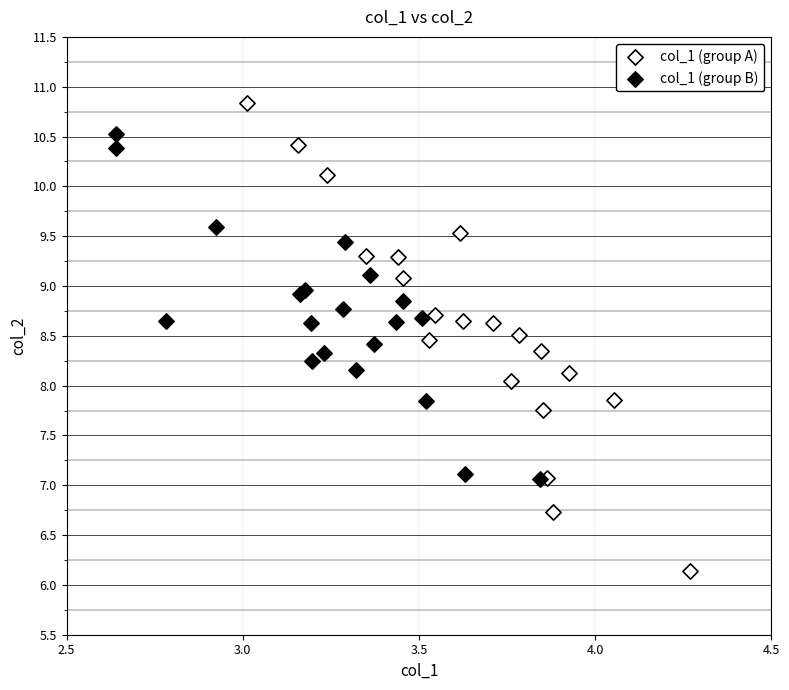

Which series contains the lowest Y value?

col_1 (group A)